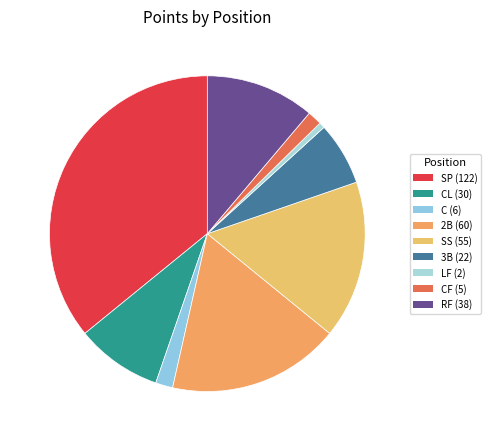

Which slice is the smallest?

LF (2)